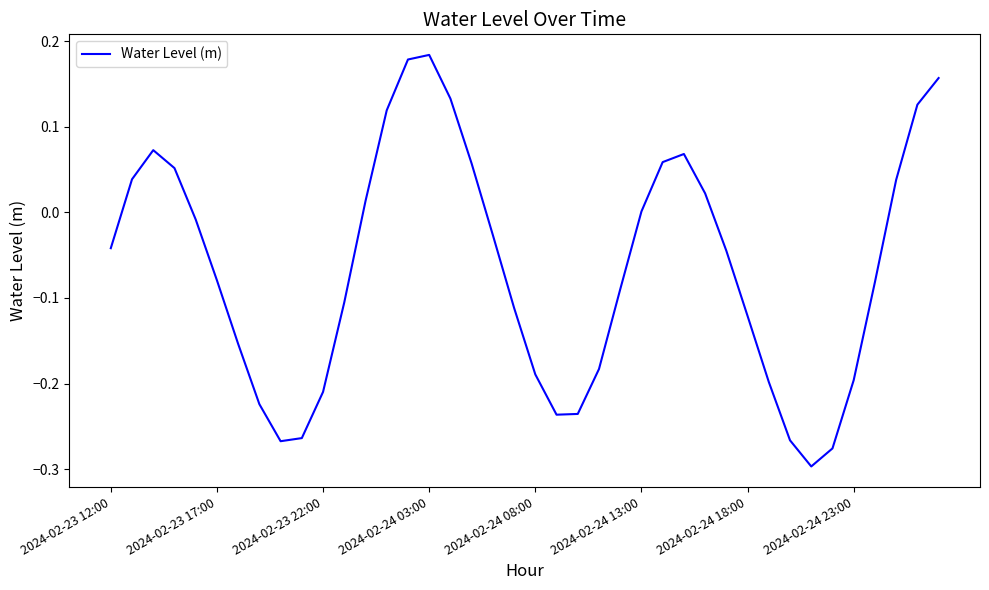

What is the average value?

-0.1